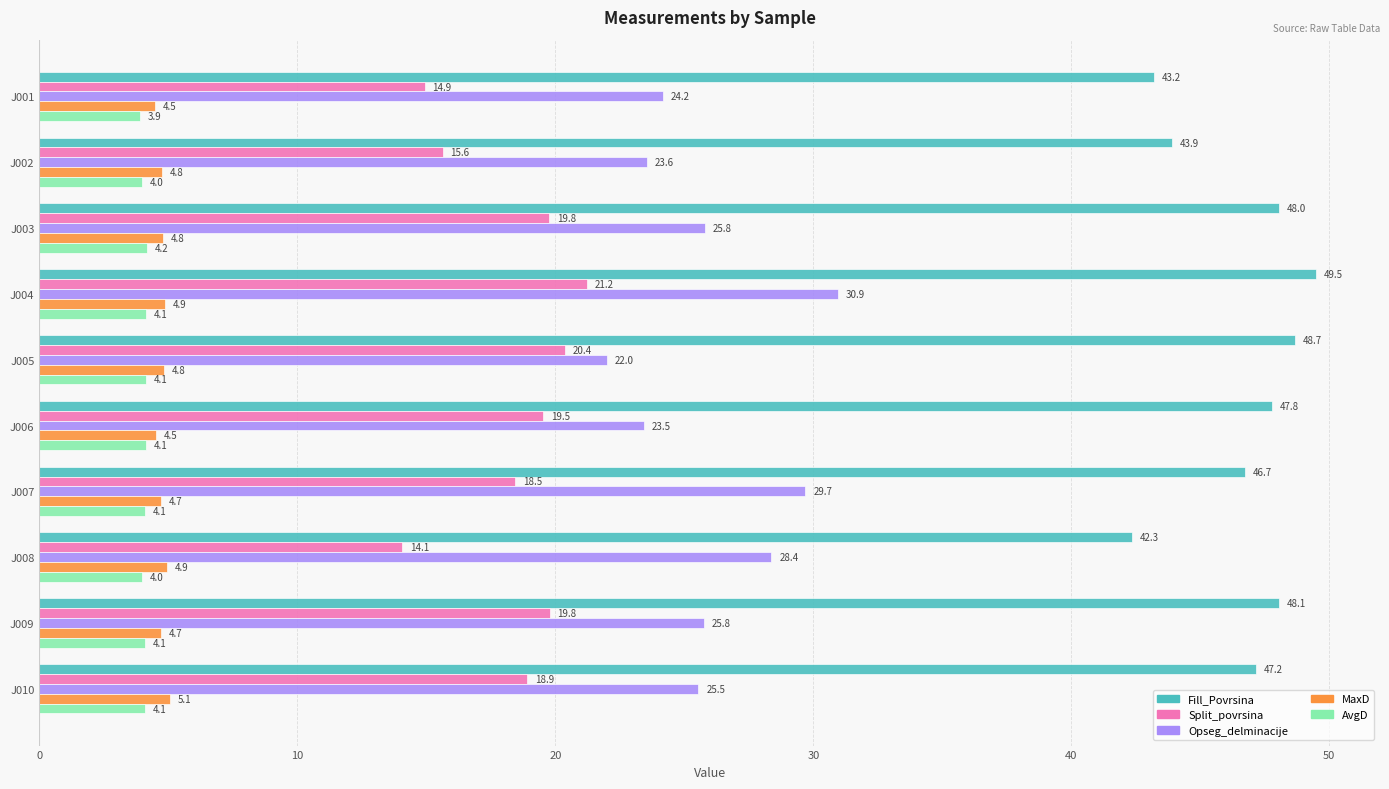

Which series has the widest spread of values?

Opseg_delminacije